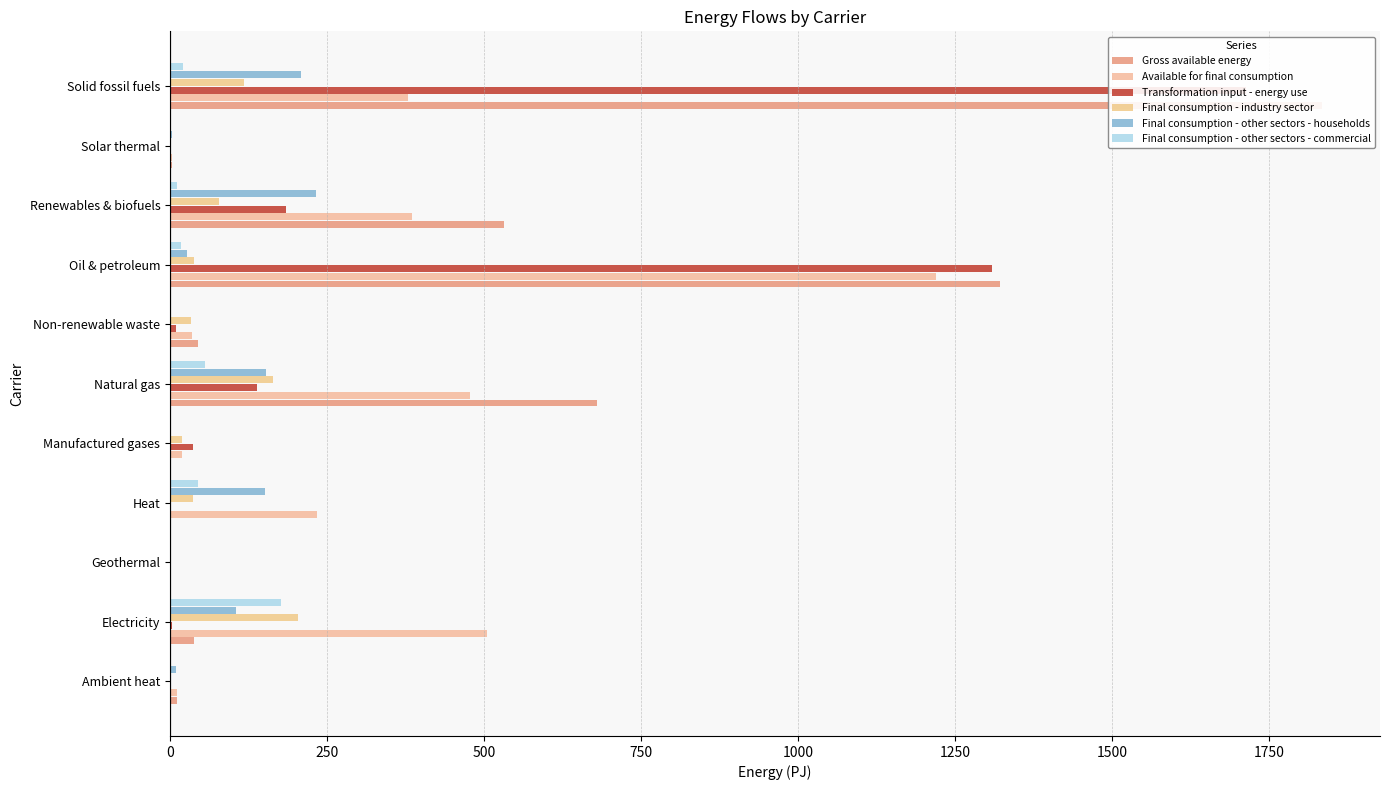

The value of Available for final consumption at Oil & petroleum is 1810.2. True or false?

False